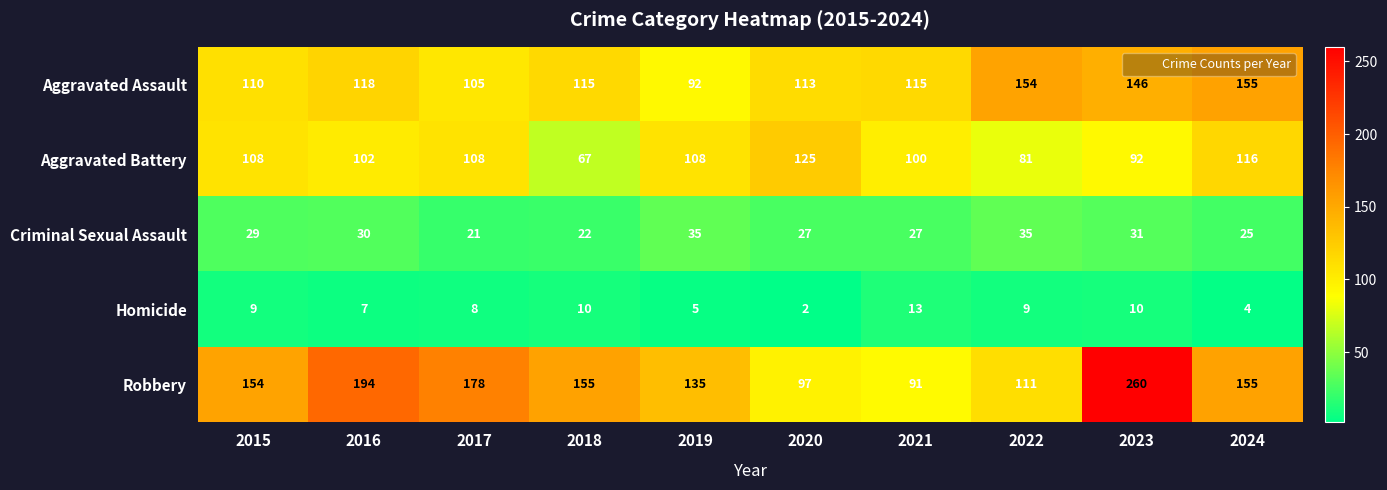

Rank the series by their maximum value, from lowest to highest.

Homicide, Criminal Sexual Assault, Aggravated Battery, Aggravated Assault, Robbery